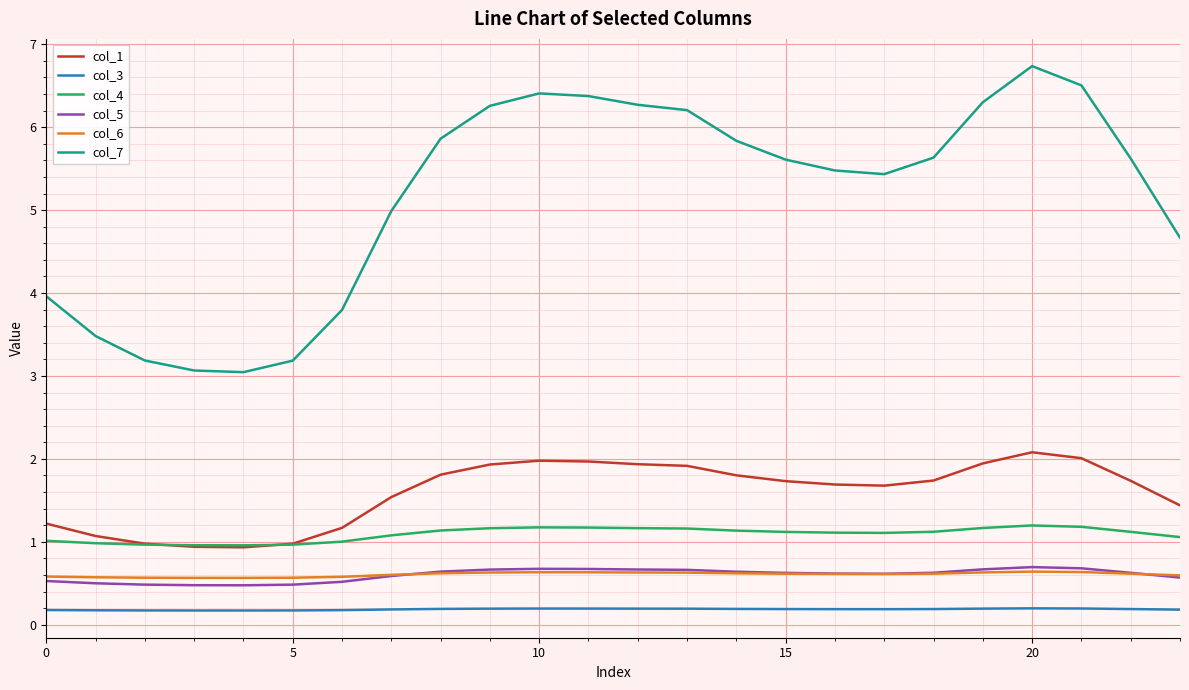

True or false: col_1 and col_6 intersect in this chart.

False